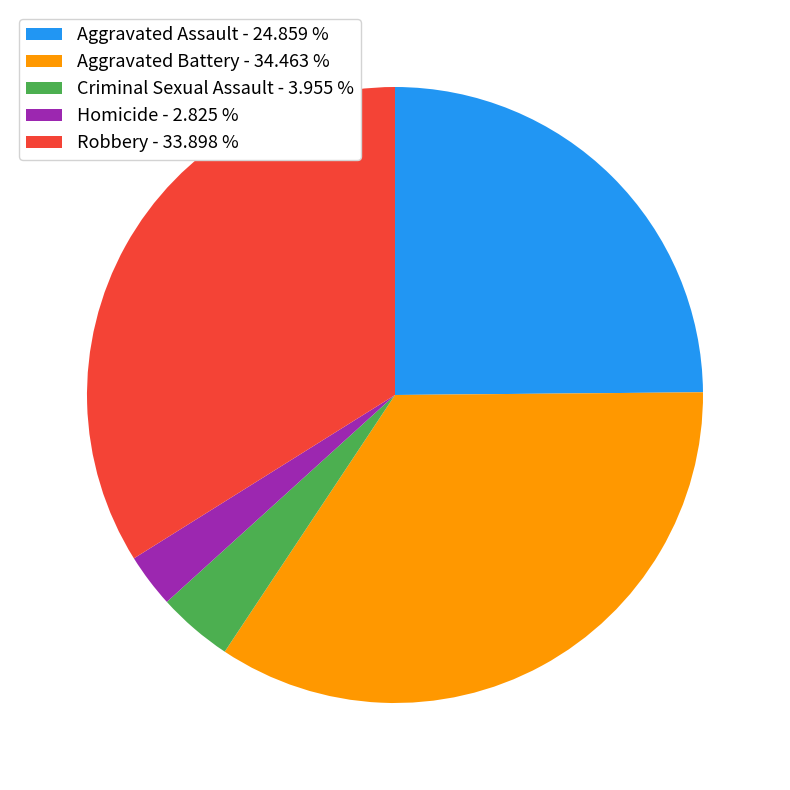

Is there any slice that represents more than half of the pie?

No